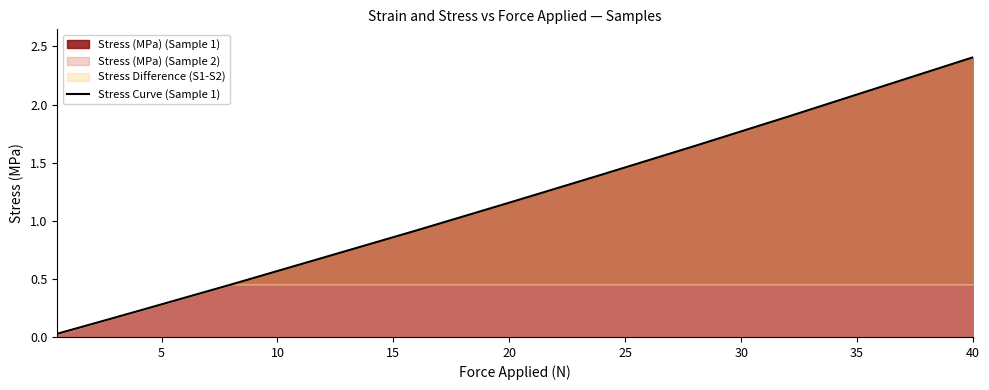

What is the highest value of the Stress (MPa) (Sample 1) series?

2.4